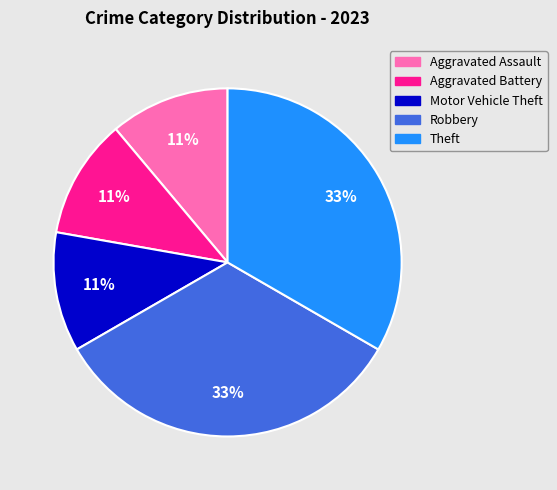

To the nearest percent, what portion does Aggravated Battery represent?

11%